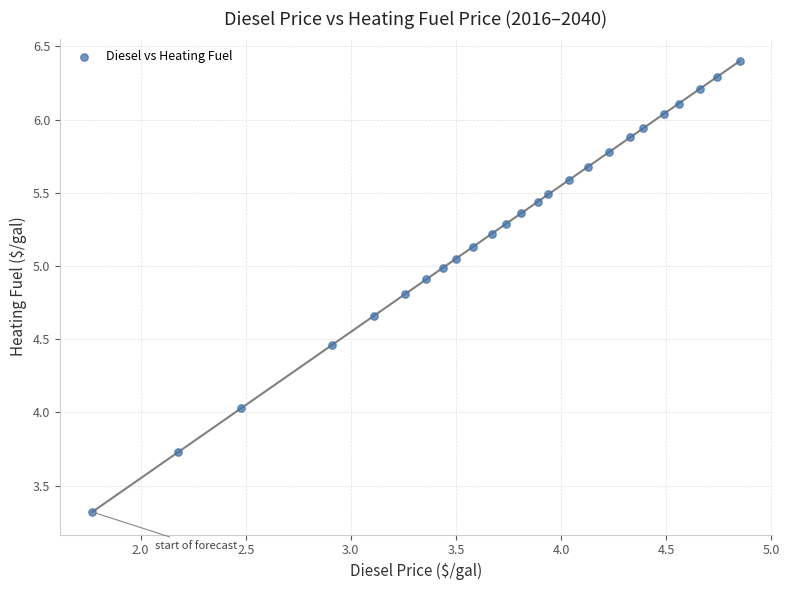

What is the range of Y values (max minus min)?

3.1